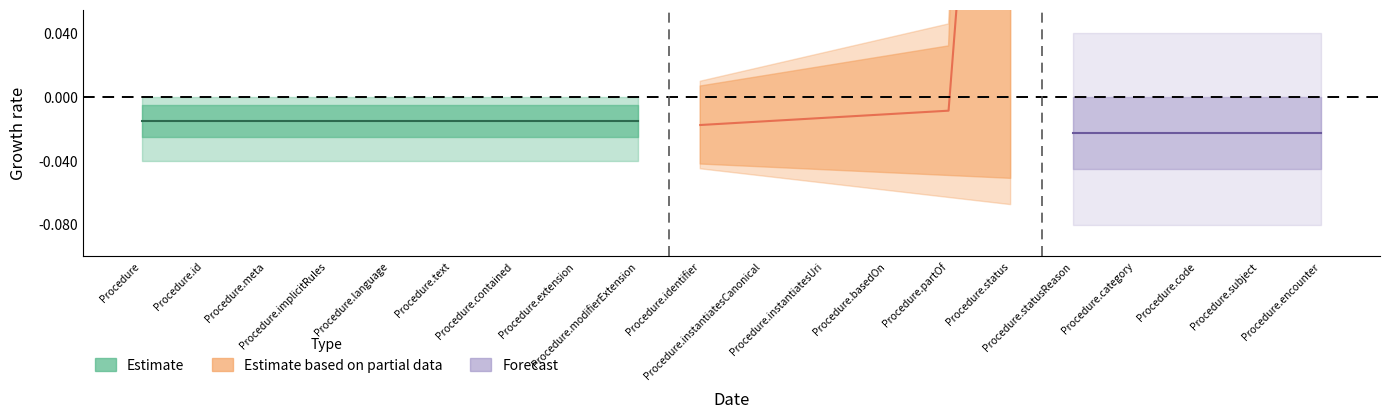

True or false: Estimate and Forecast intersect in this chart.

False